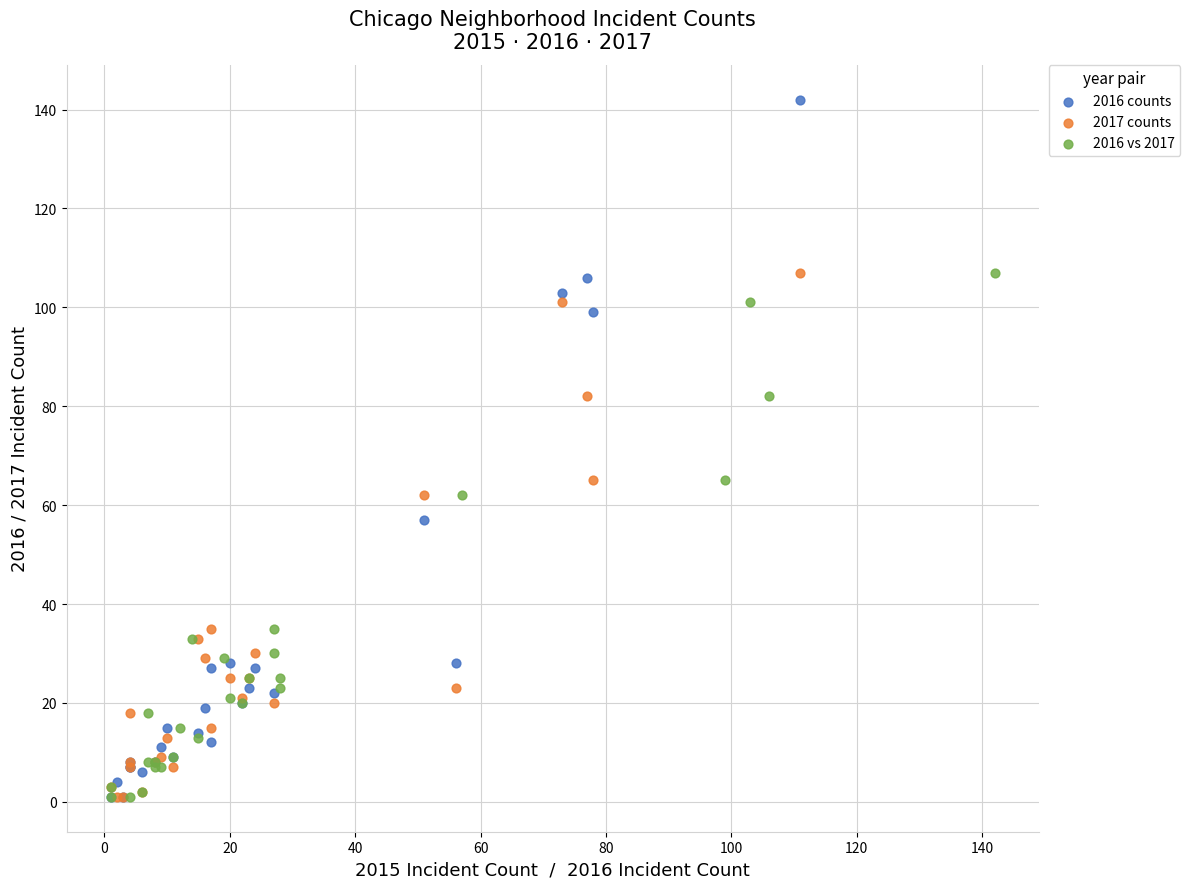

Which series contains the highest Y value?

2016 counts